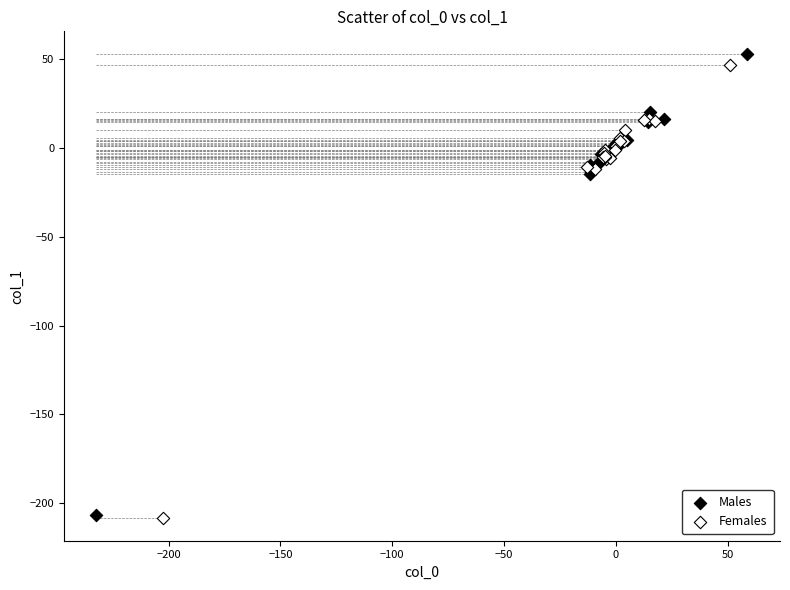

Which series has the largest Y range (max minus min)?

Males